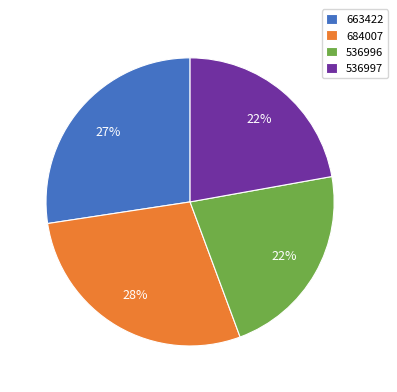

What is the largest slice in the pie chart?

684007